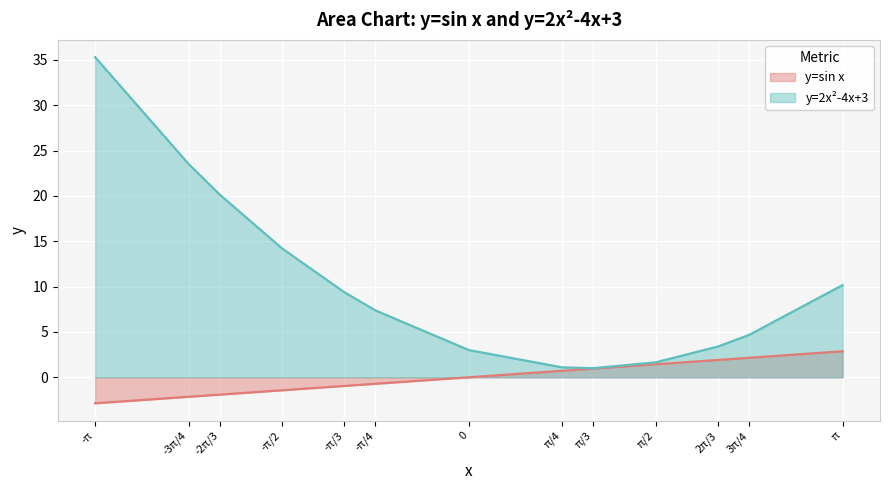

Rank the series at π/2 from lowest to highest value.

y=sin x, y=2x^2-4x+3